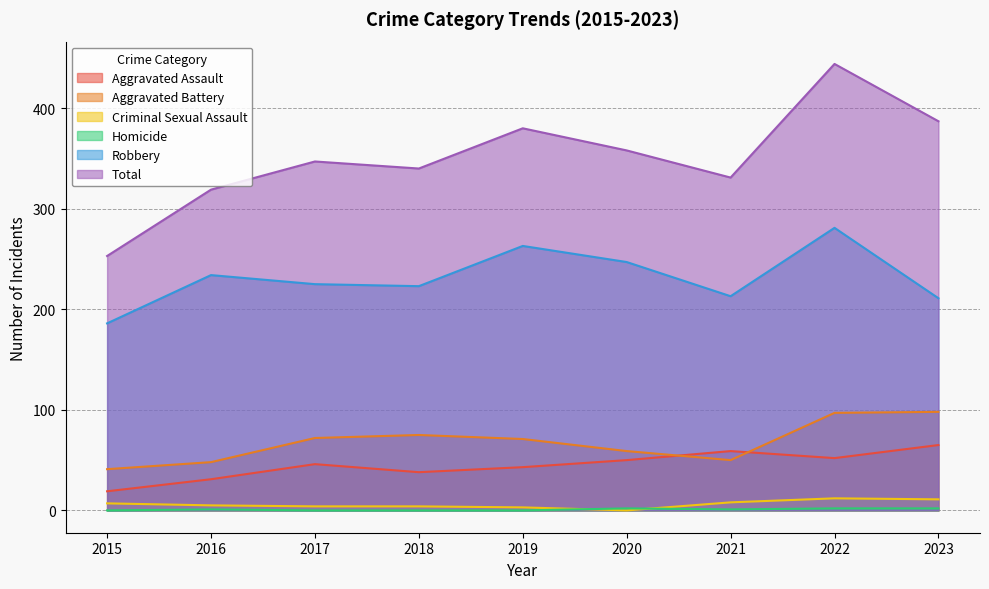

Reading left to right, extract all data points from this chart.

Aggravated Assault: 2015=19	2016=31	2017=46	2018=38	2019=43	2020=50	2021=59	2022=52	2023=65
Aggravated Battery: 2015=41	2016=48	2017=72	2018=75	2019=71	2020=59	2021=50	2022=97	2023=98
Criminal Sexual Assault: 2015=7	2016=5	2017=4	2018=4	2019=3	2020=0	2021=8	2022=12	2023=11
Homicide: 2015=0	2016=1	2017=0	2018=0	2019=0	2020=2	2021=1	2022=2	2023=2
Robbery: 2015=186	2016=234	2017=225	2018=223	2019=263	2020=247	2021=213	2022=281	2023=211
Total: 2015=253	2016=319	2017=347	2018=340	2019=380	2020=358	2021=331	2022=444	2023=387